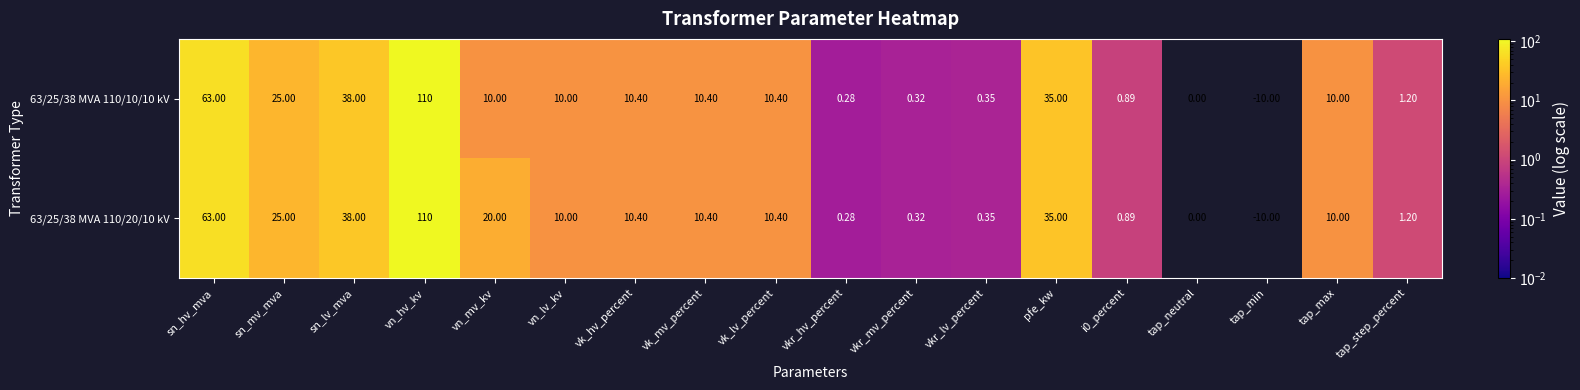

At which label is 63/25/38 MVA 110/20/10 kV closest to 50?

sn_lv_mva